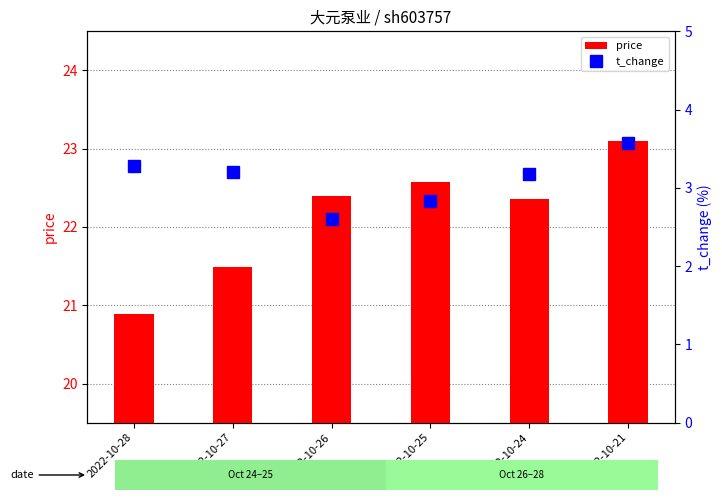

Where does the t_change series first go above 3?

2022-10-28